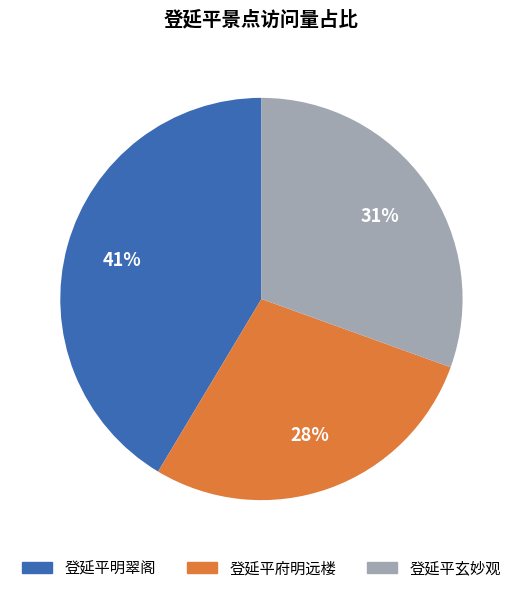

Which category has the biggest portion of the pie?

登延平明翠阁